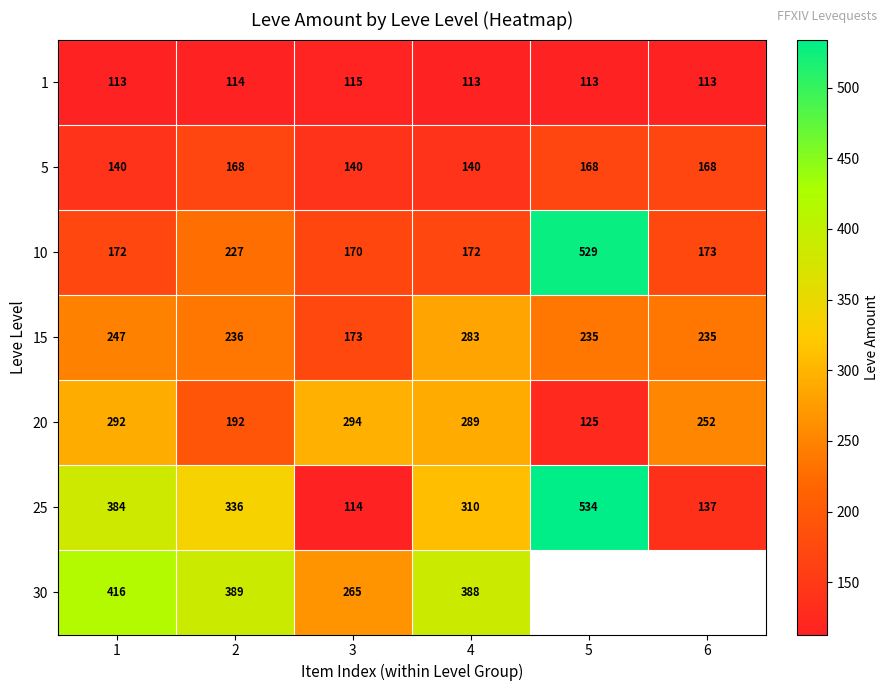

Which category has the lowest value in the 10 series?

3